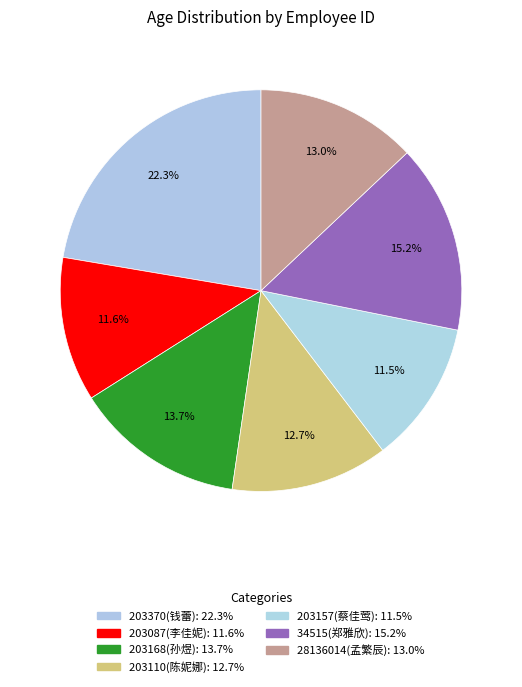

To the nearest percent, what percentage of the pie is 203168(孙煜)?

14%